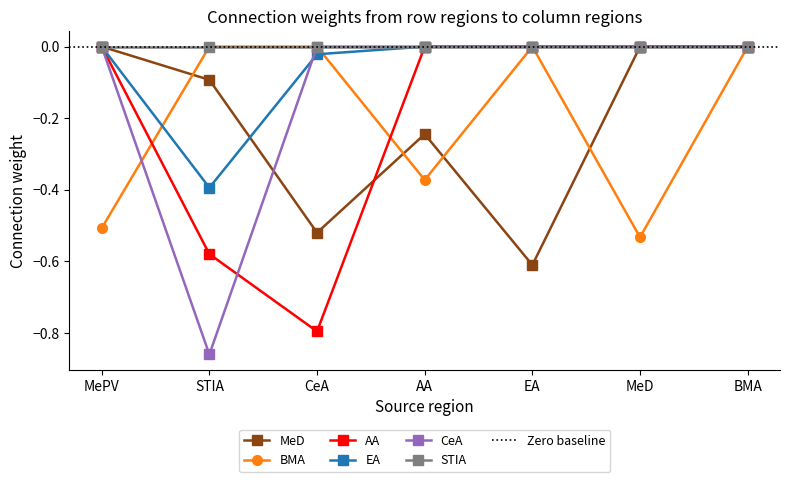

What is the sum of all BMA values?

-1.4